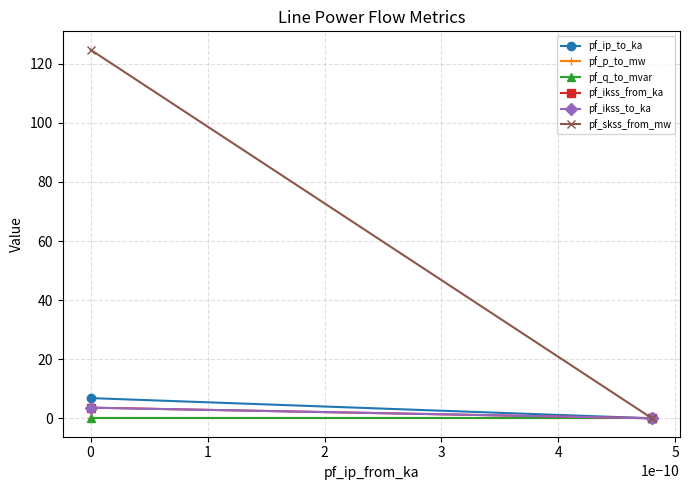

What is the sum of all pf_skss_from_mw values?

124.8